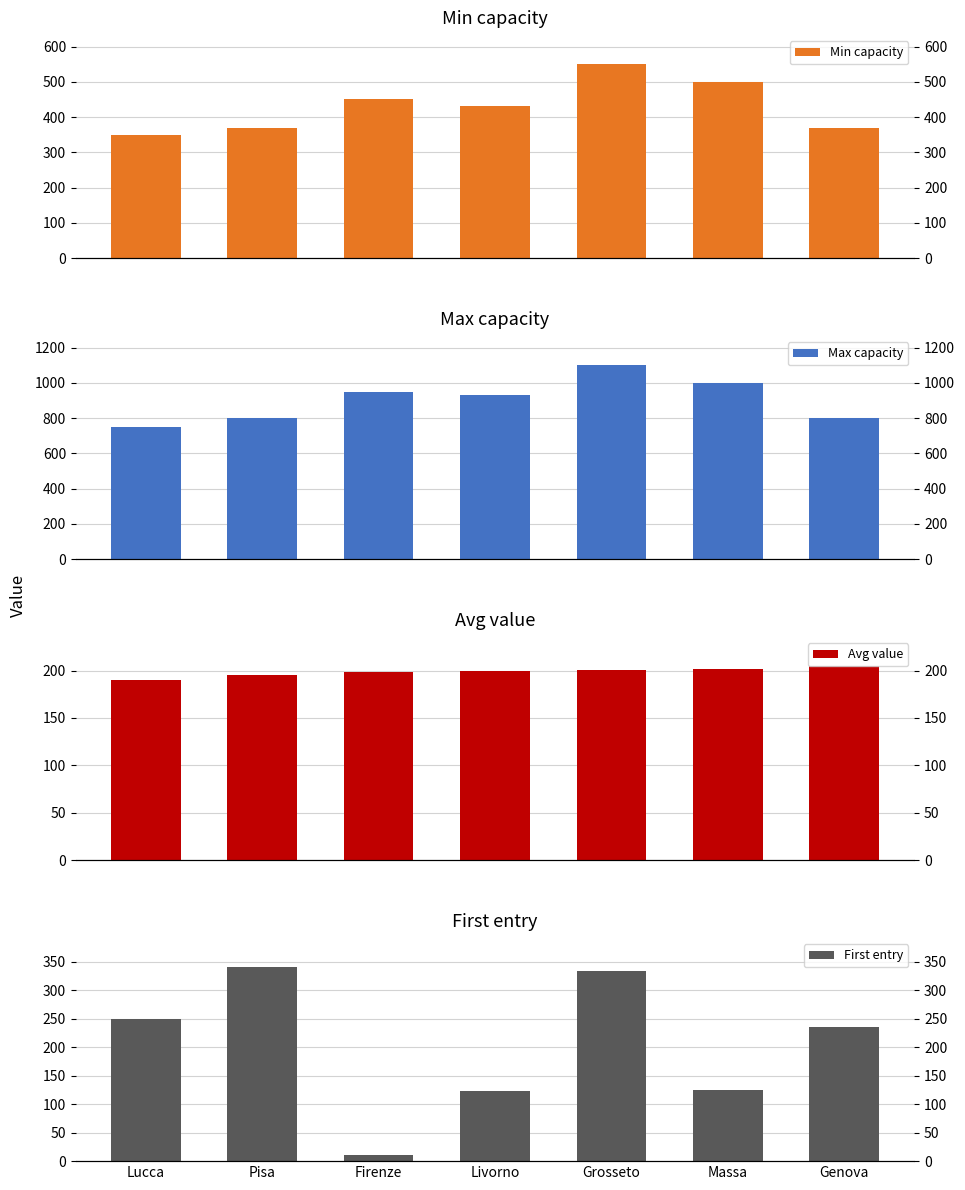

How many distinct data groups are displayed?

4